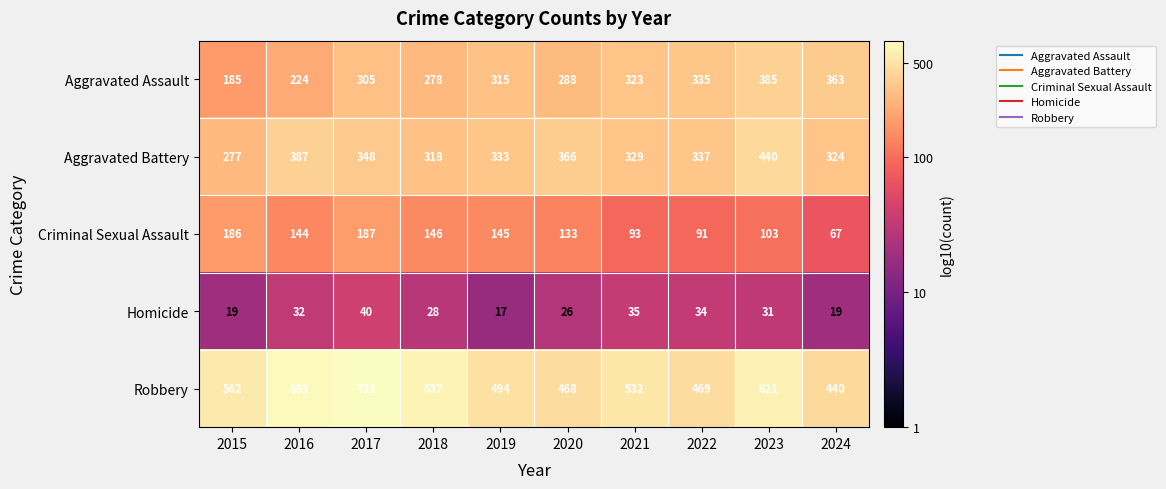

How many data points does each series have?

10